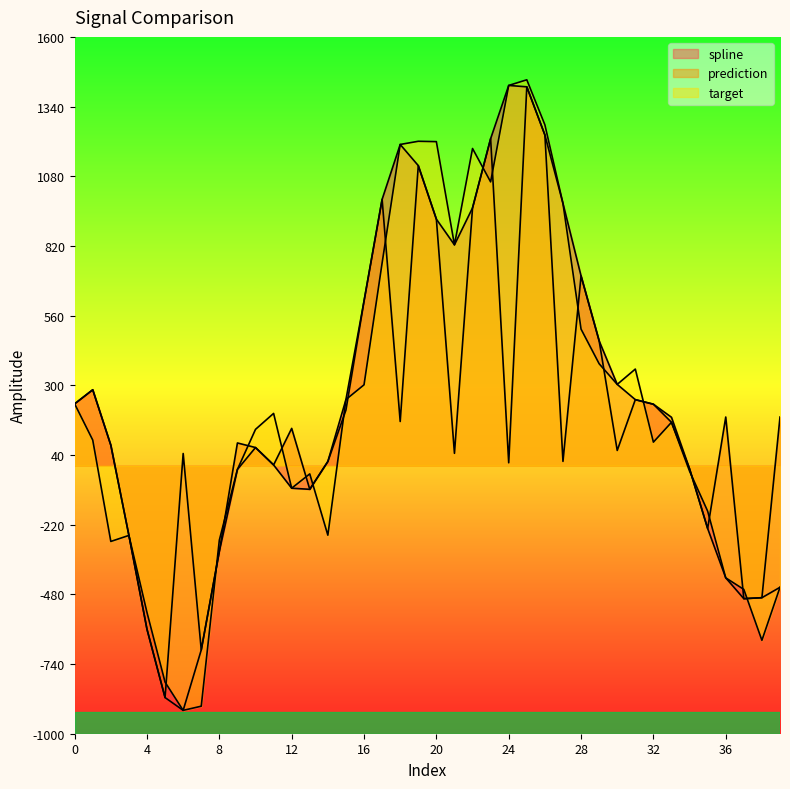

How many values in the spline series exceed 229?

20